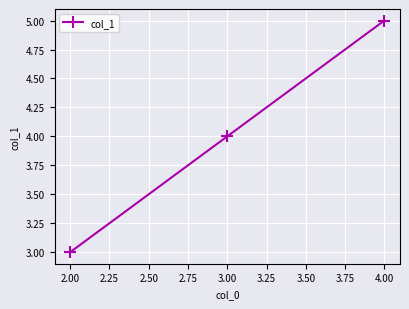

Count the values in the range 3 to 5.

3